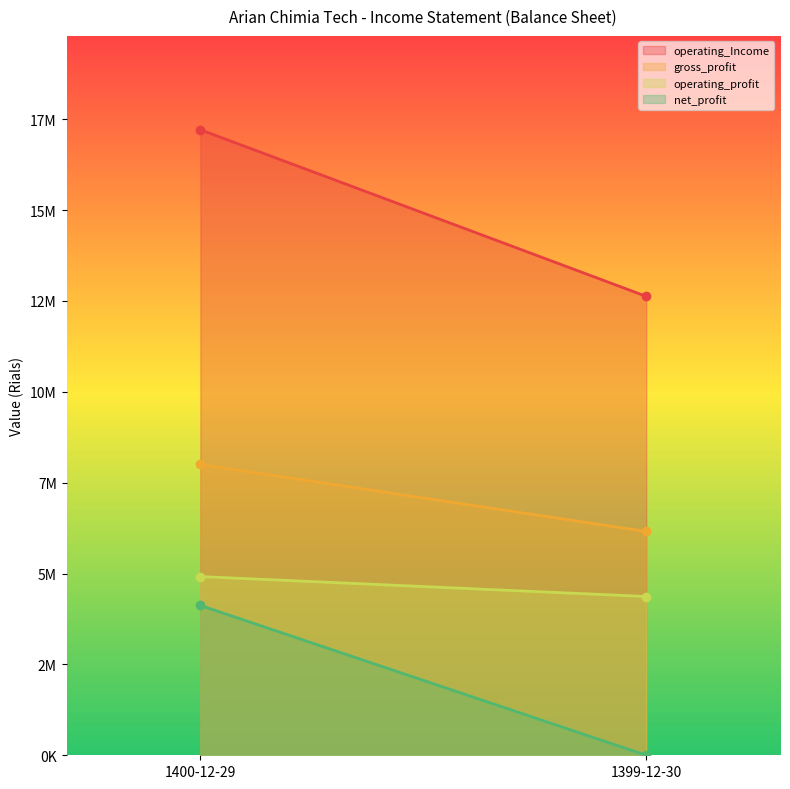

What is the sum of all gross_profit values?

14159415